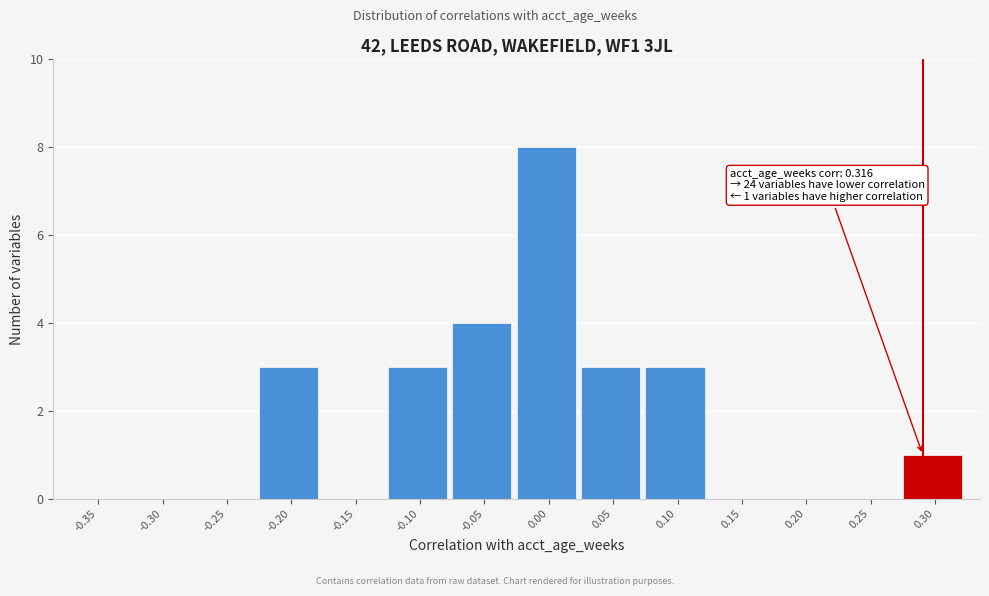

Reading left to right, extract all data points from this chart.

-0.35=0	-0.30=0	-0.25=0	-0.20=3	-0.15=0	-0.10=3	-0.05=4	0.00=8	0.05=3	0.10=3	0.15=0	0.20=0	0.25=0	0.30=1